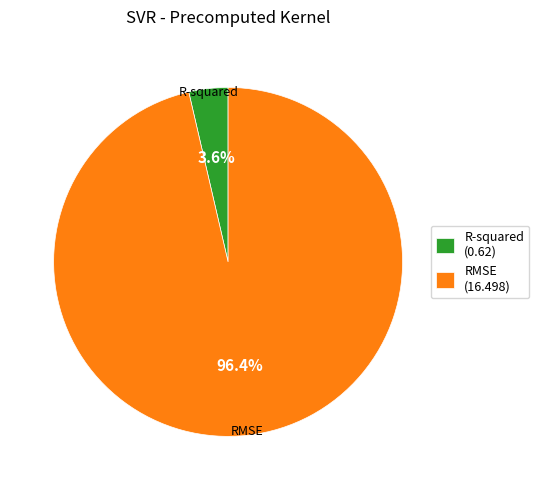

Which has a higher value, RMSE or R-squared?

RMSE